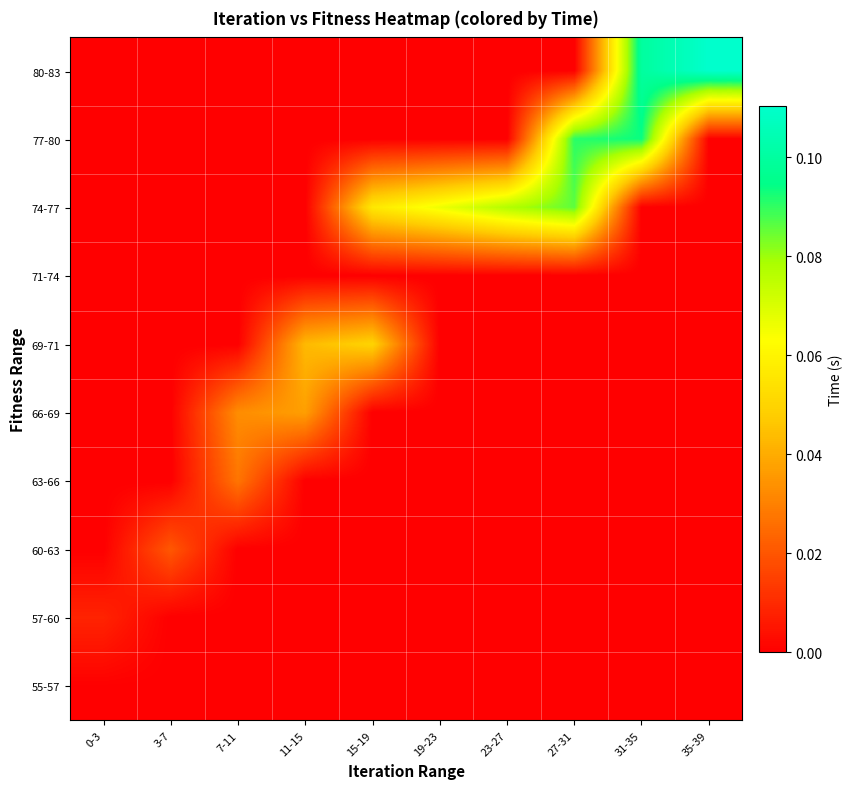

List the series in order of their peak value, lowest first.

71-74, 55-57, 57-60, 60-63, 63-66, 66-69, 69-71, 74-77, 77-80, 80-83